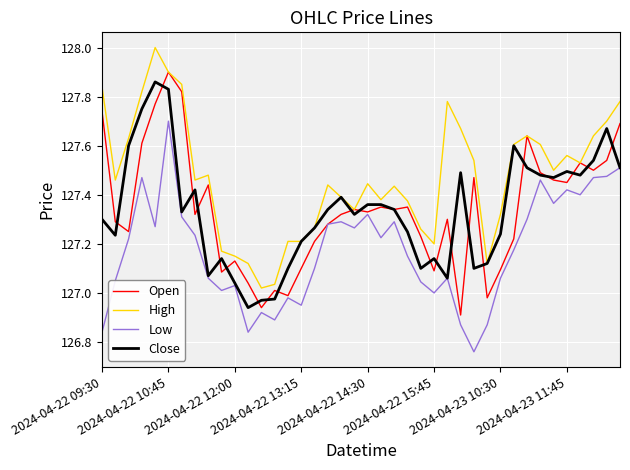

True or false: High has more than 1 interior local peaks.

True